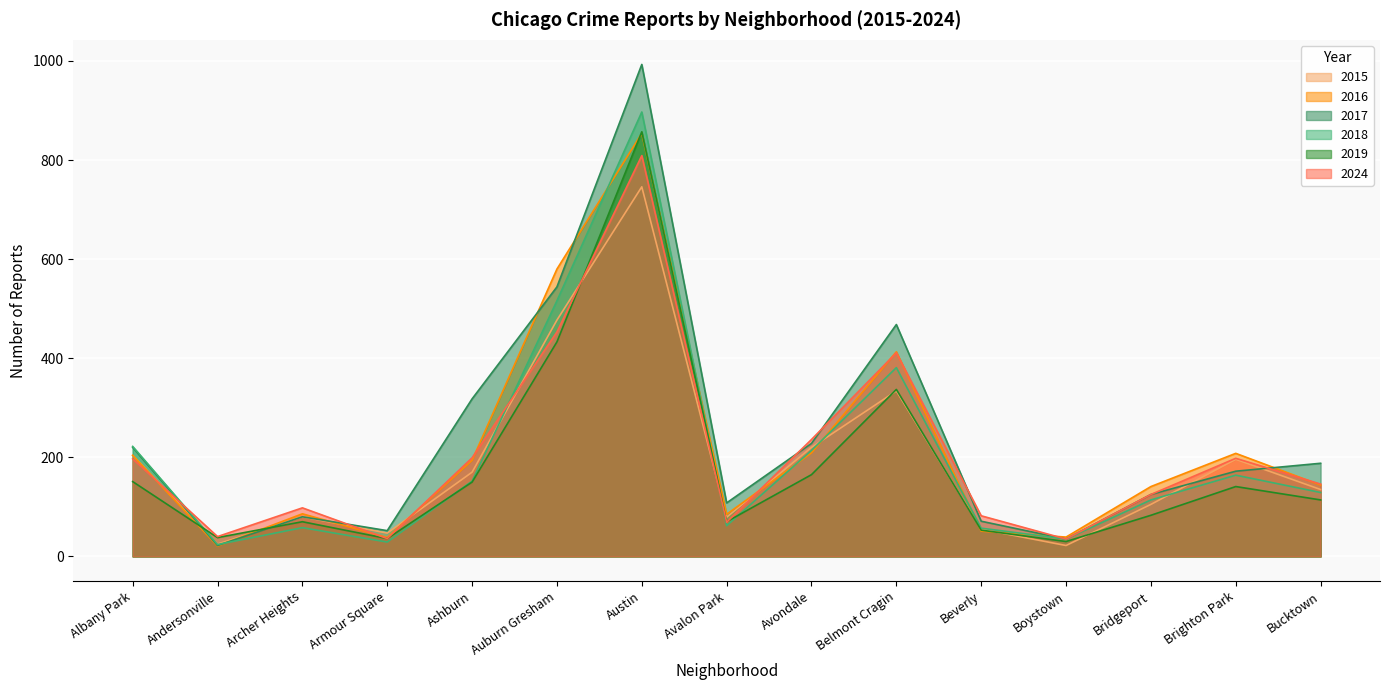

What is the sum of all 2018 values?

3054